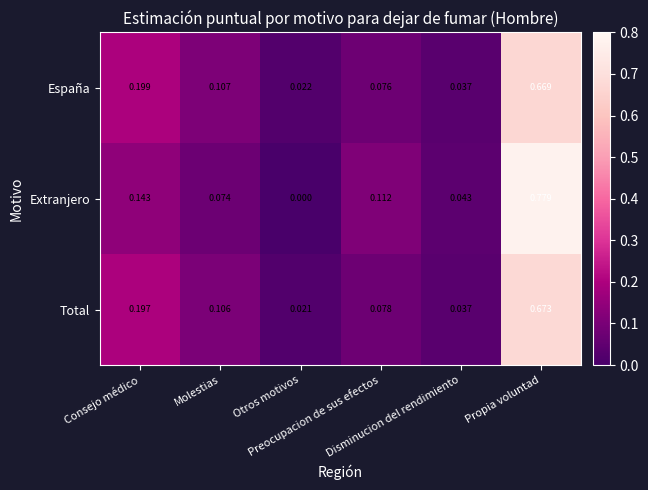

Rank the series by their maximum value, from highest to lowest.

Extranjero, Total, España